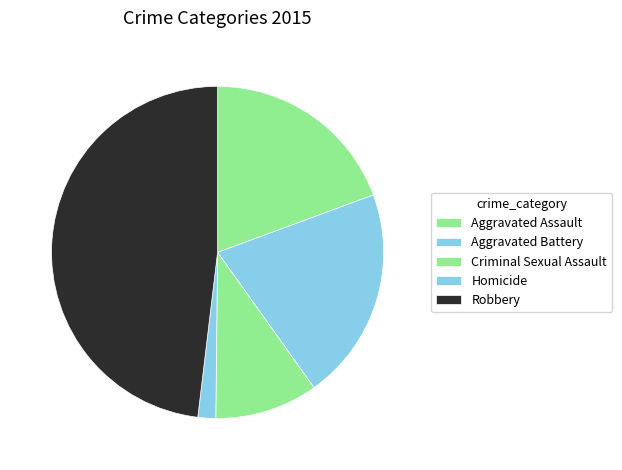

To the nearest percent, what portion does Aggravated Battery represent?

21%